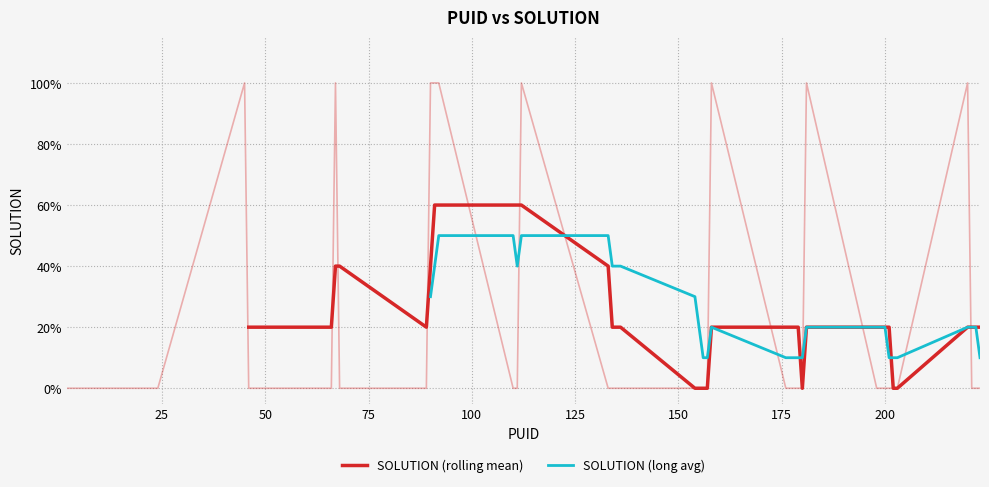

Reading left to right, extract all data points from this chart.

2=0	22=0	24=0	45=1	46=0	66=0	67=1	68=0	89=0	90=1	91=1	92=1	110=0	111=0	112=1	133=0	134=0	135=0	136=0	154=0	155=0	156=0	157=0	158=1	176=0	177=0	178=0	179=0	180=0	181=1	198=0	199=0	200=0	201=0	202=0	203=0	220=1	221=0	222=0	223=0